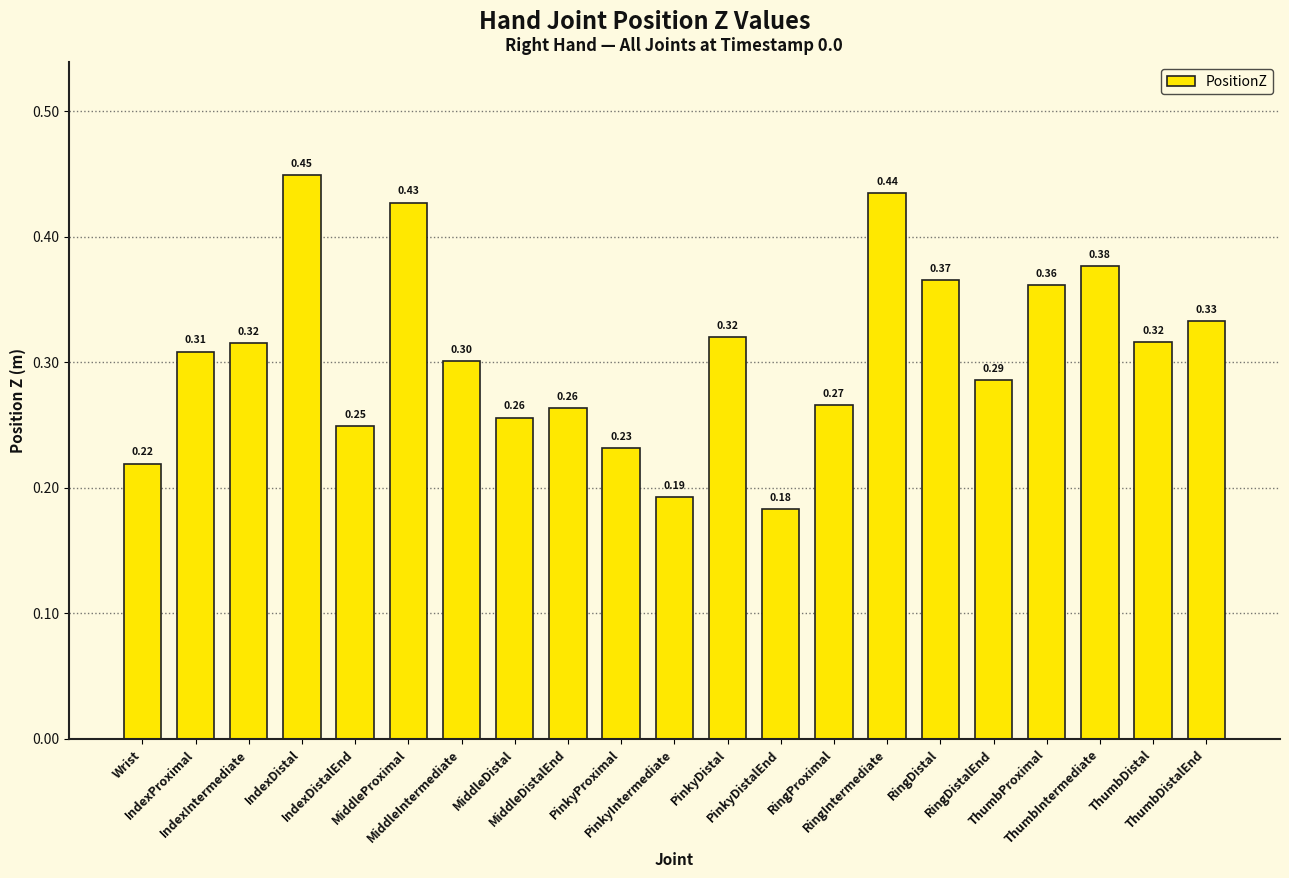

What is the difference between the maximum and second lowest values?

0.3